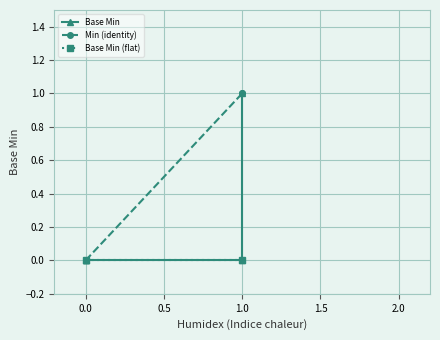

How many points are lower than both their immediate neighbors (excluding endpoints)?

1